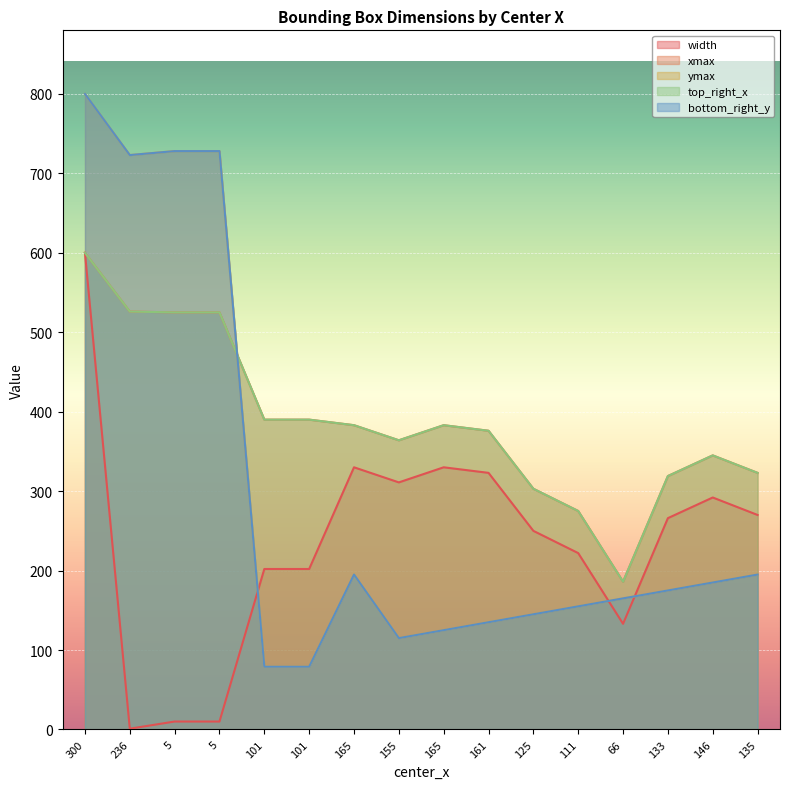

How many data points does each series have?

16